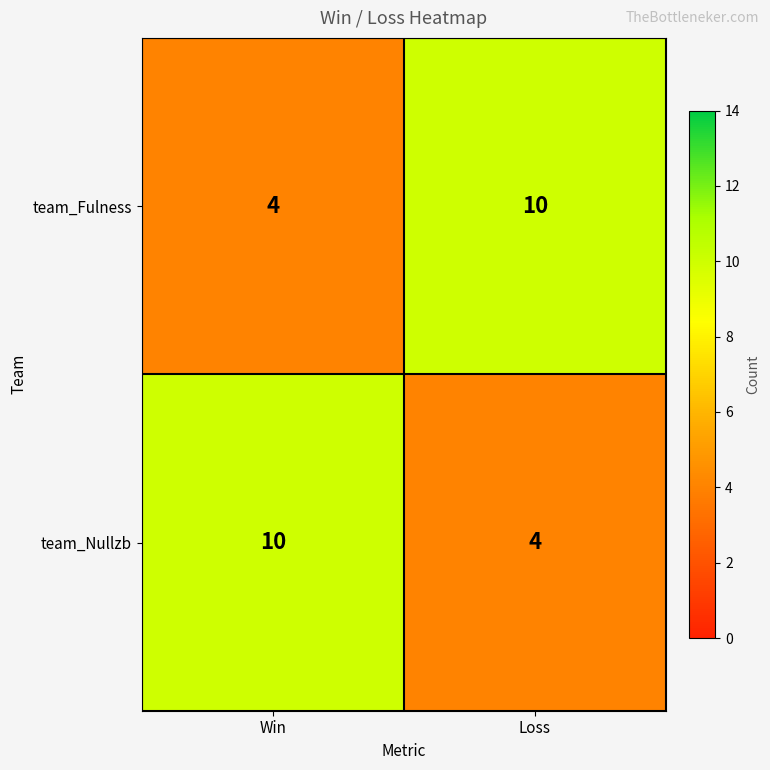

What is the difference between the maximum and minimum values in the team_Nullzb series?

6